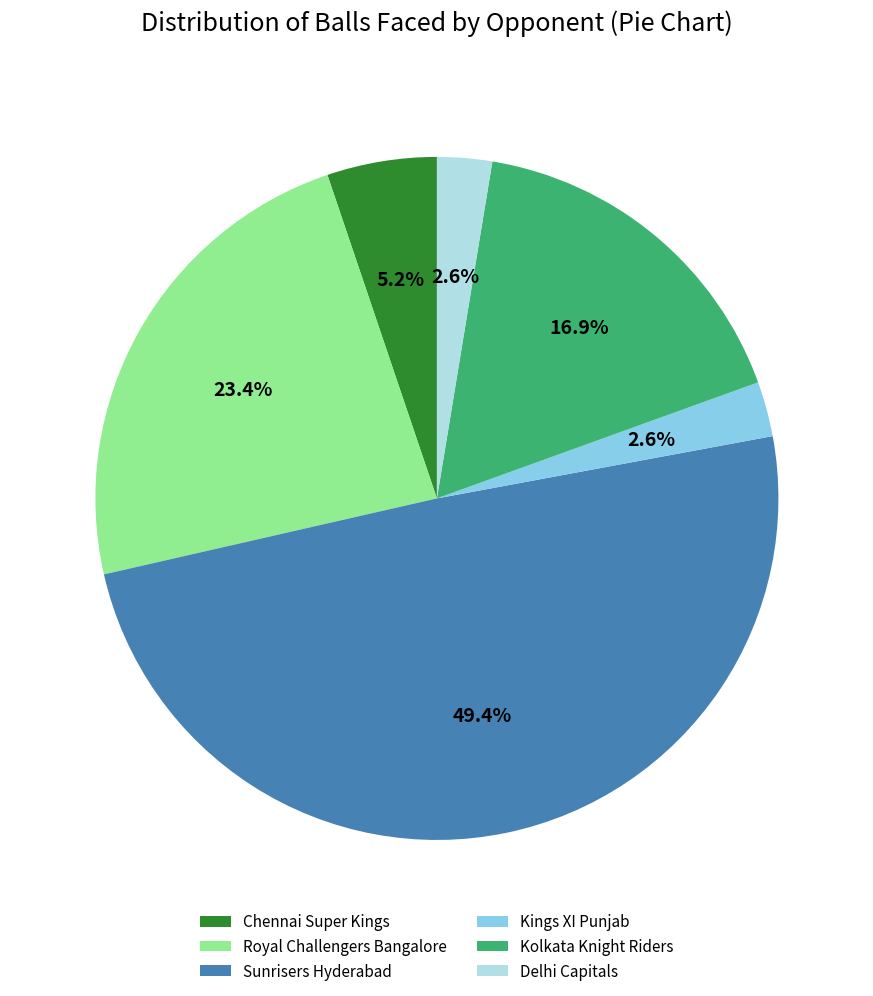

How many segments does this pie chart have?

6